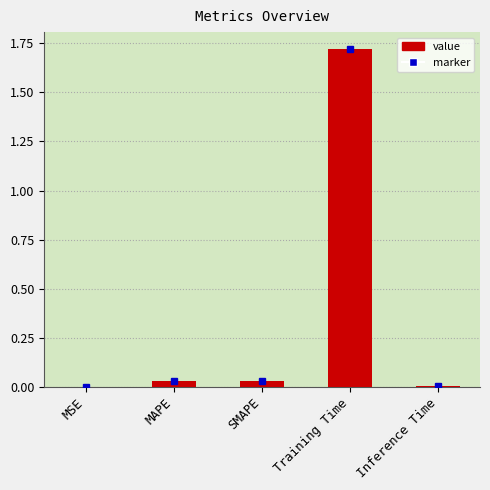

Between SMAPE and Training Time, which is larger?

Training Time